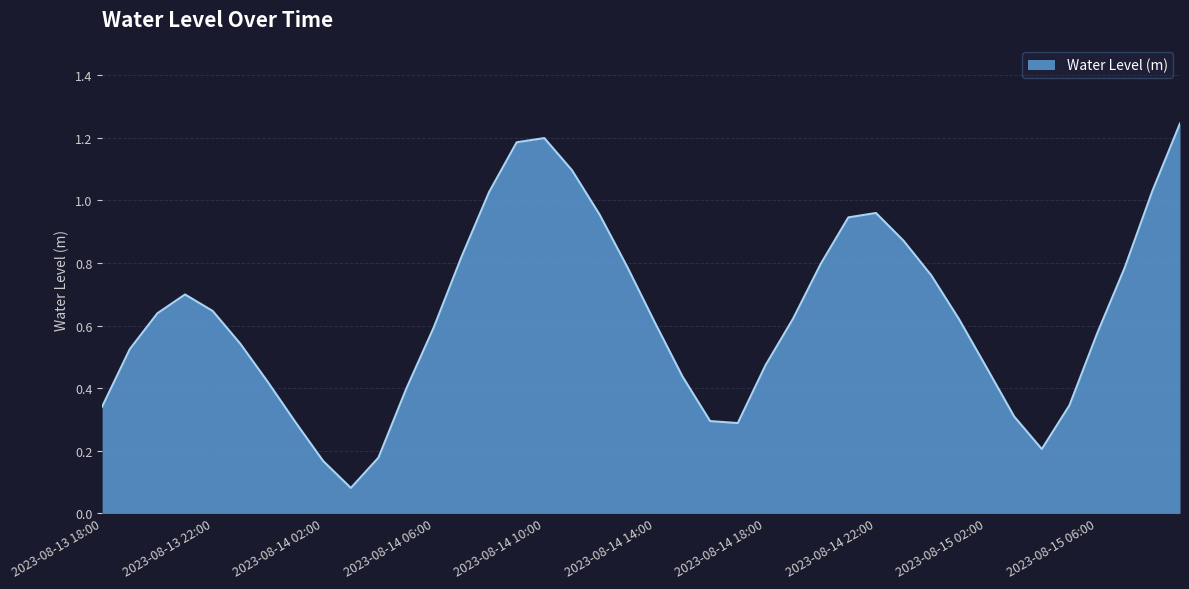

What is the value of the 1st point from the left?

0.3